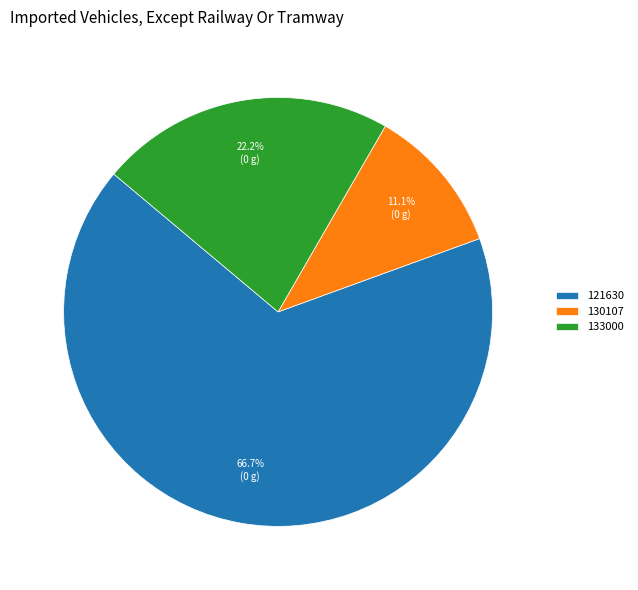

Between 133000 and 121630, which is larger?

121630